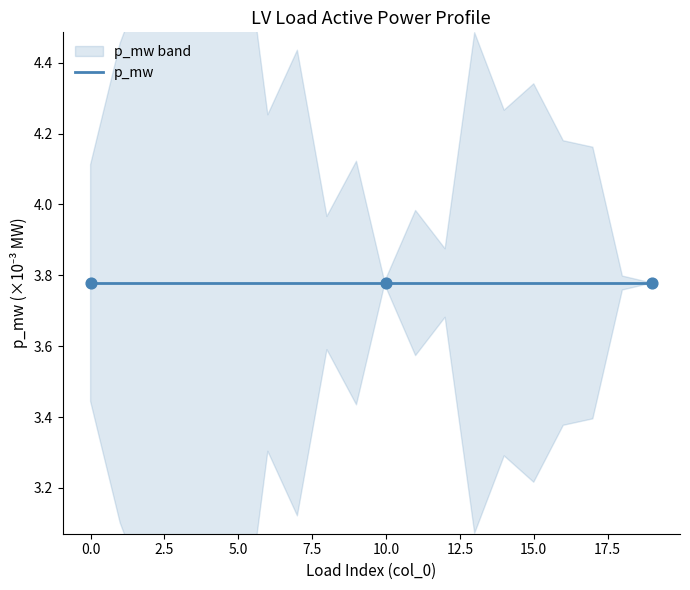

Which series has the largest total across all categories?

p_mw